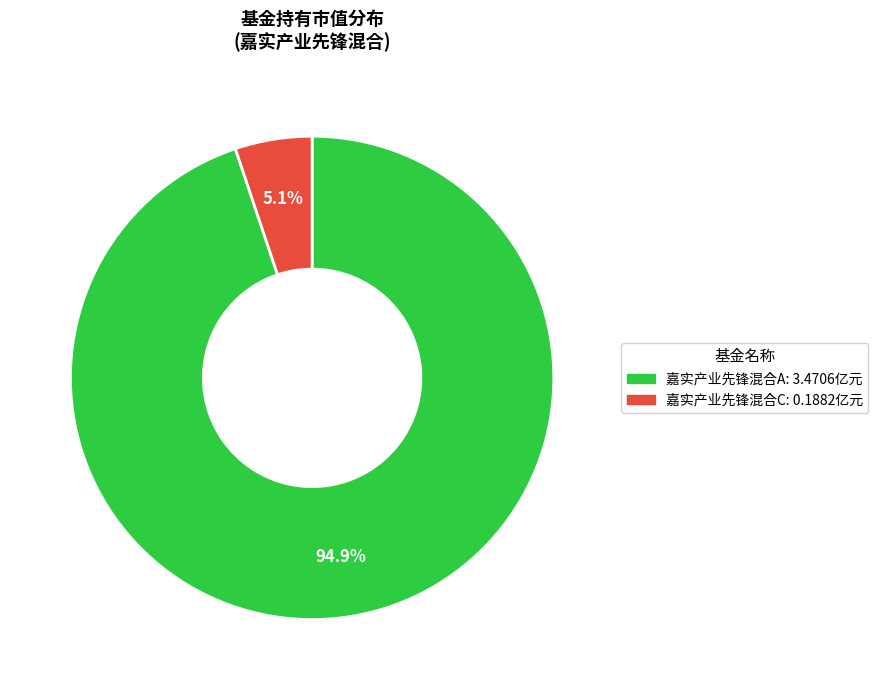

To the nearest percent, what percentage of the pie is 嘉实产业先锋混合A?

95%